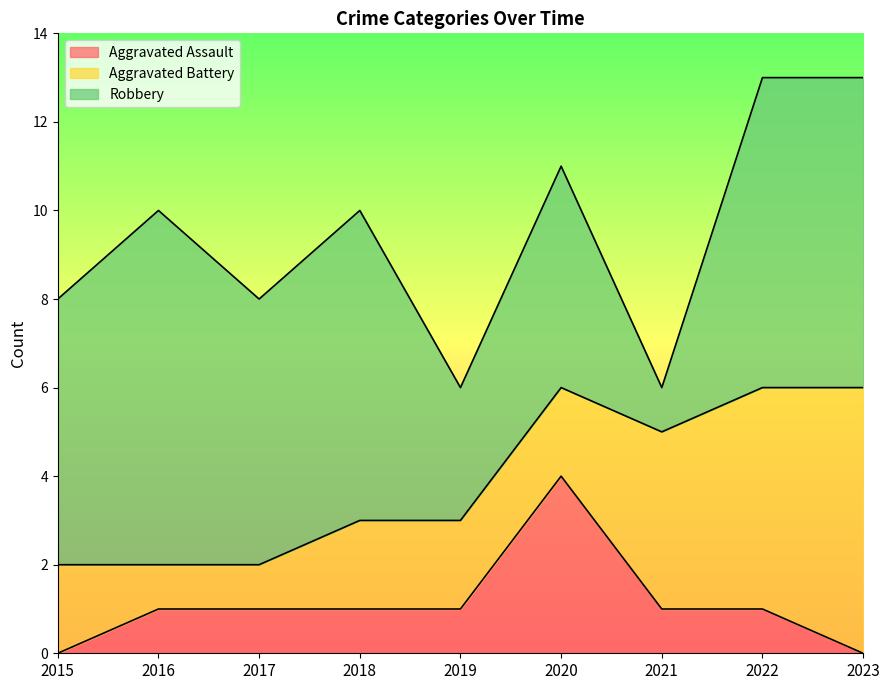

What is the difference between the maximum and minimum values in the Robbery series?

7